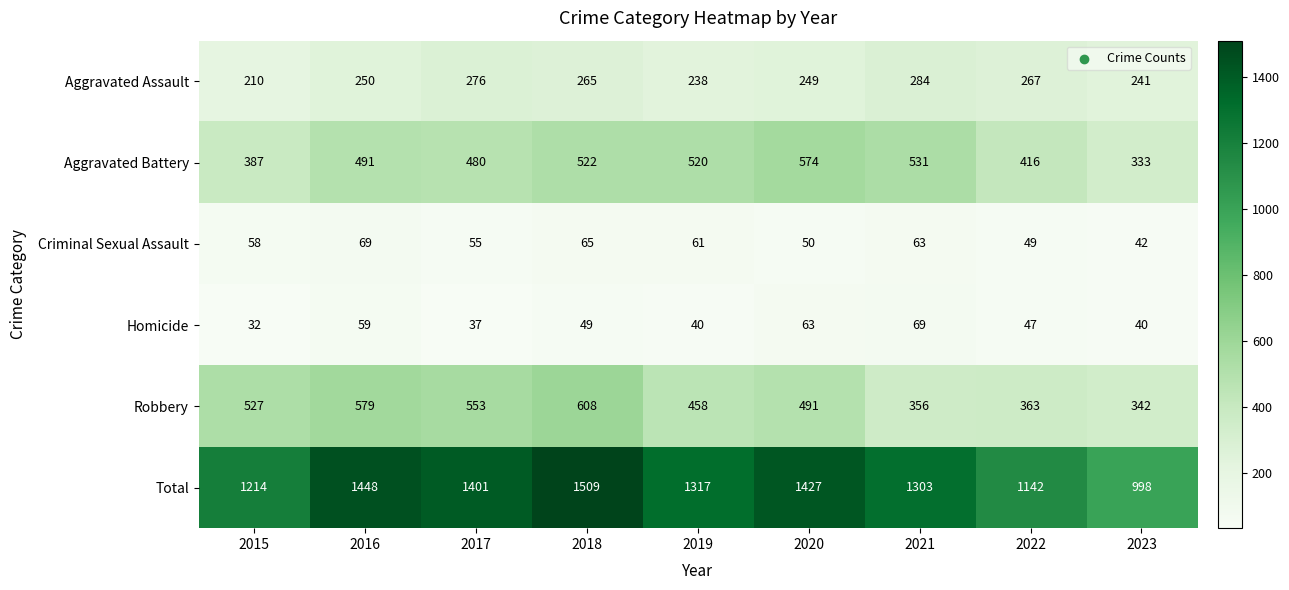

True or false: Robbery has a value of 363 at 2022.

True